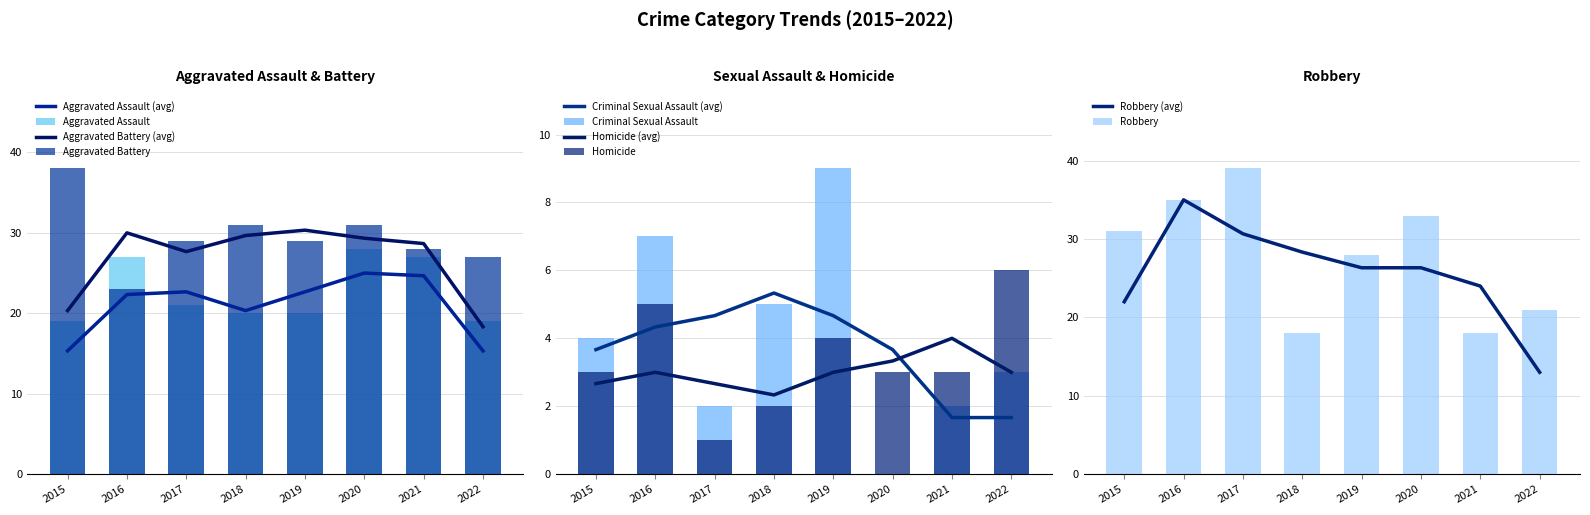

Which series has the widest spread of values?

Robbery